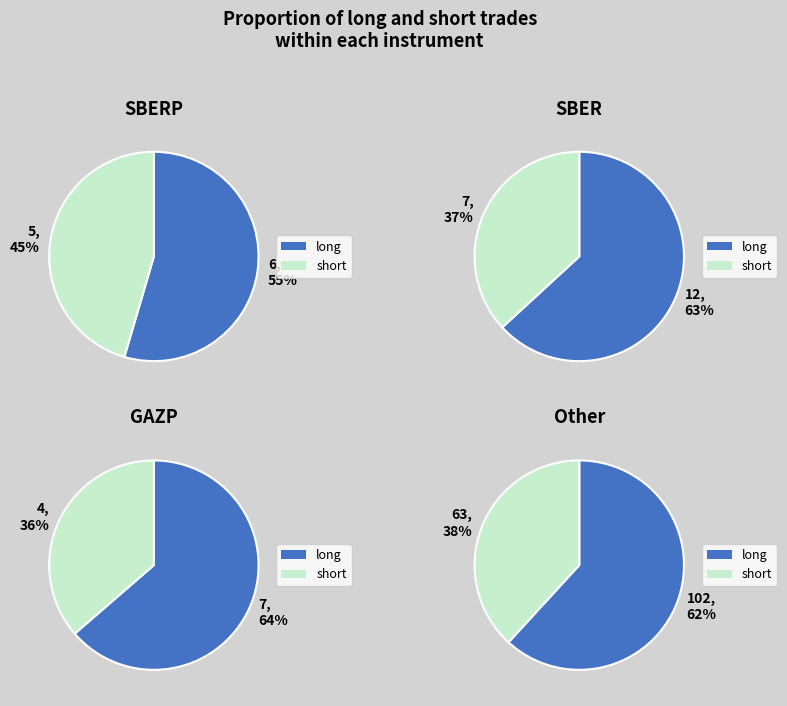

What percentage is the long slice, to the nearest percent?

62%